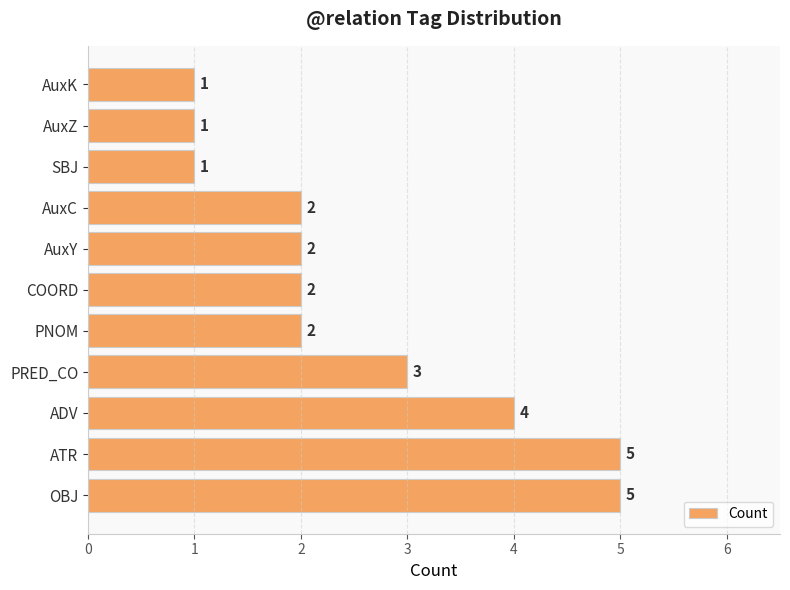

What is the average value?

3